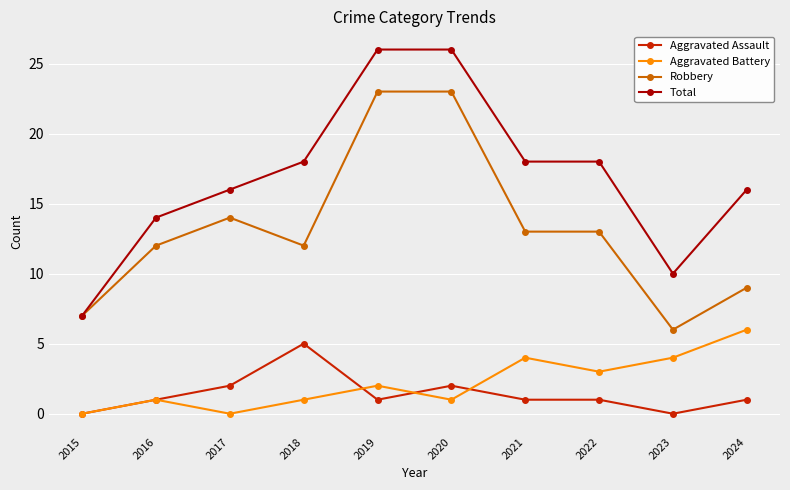

How many lines are shown in the chart?

4